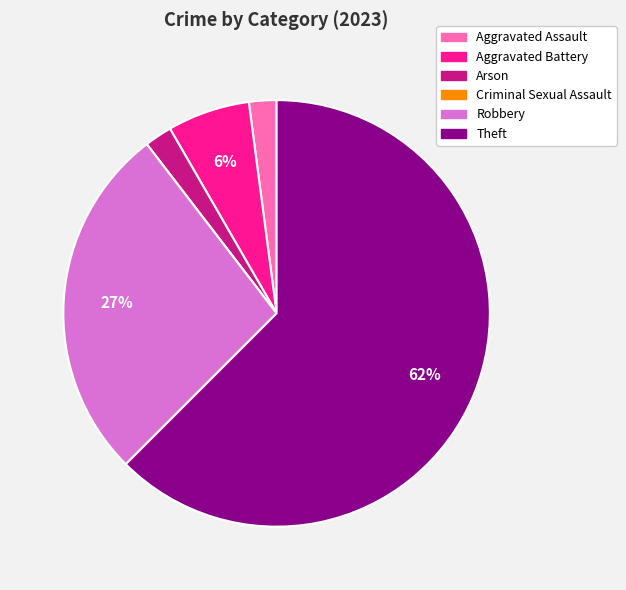

What is the ratio of the value at Aggravated Battery to the value at Aggravated Assault?

3.0